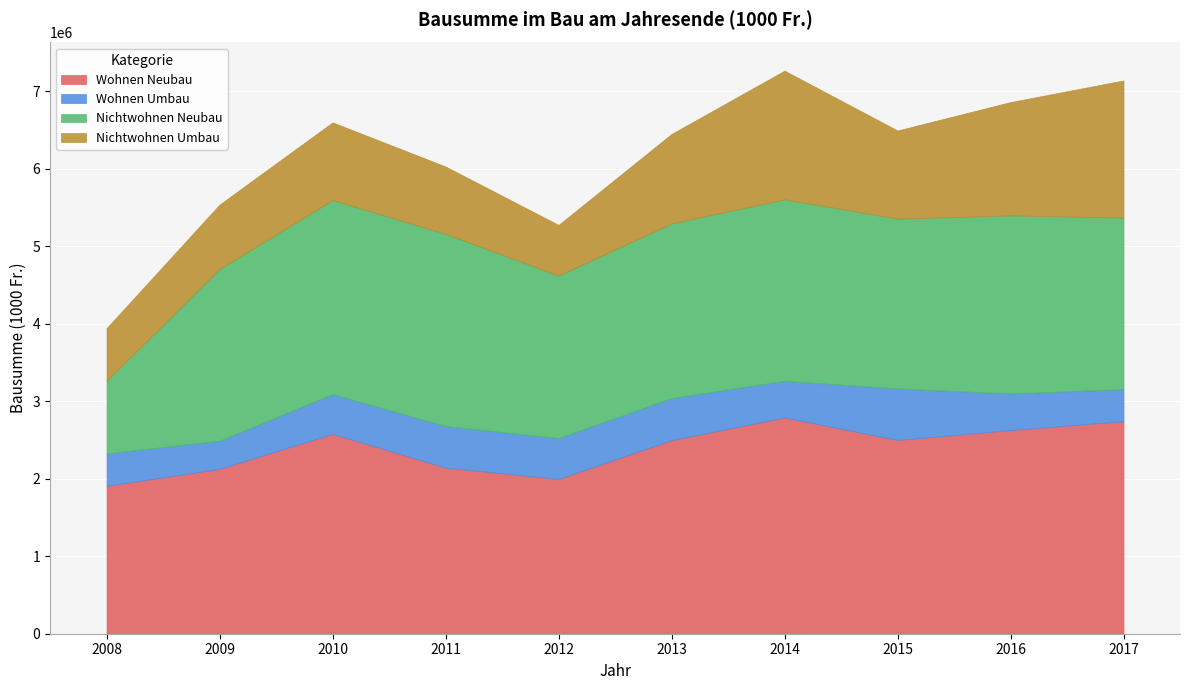

Which category has the highest value across all series?

2014